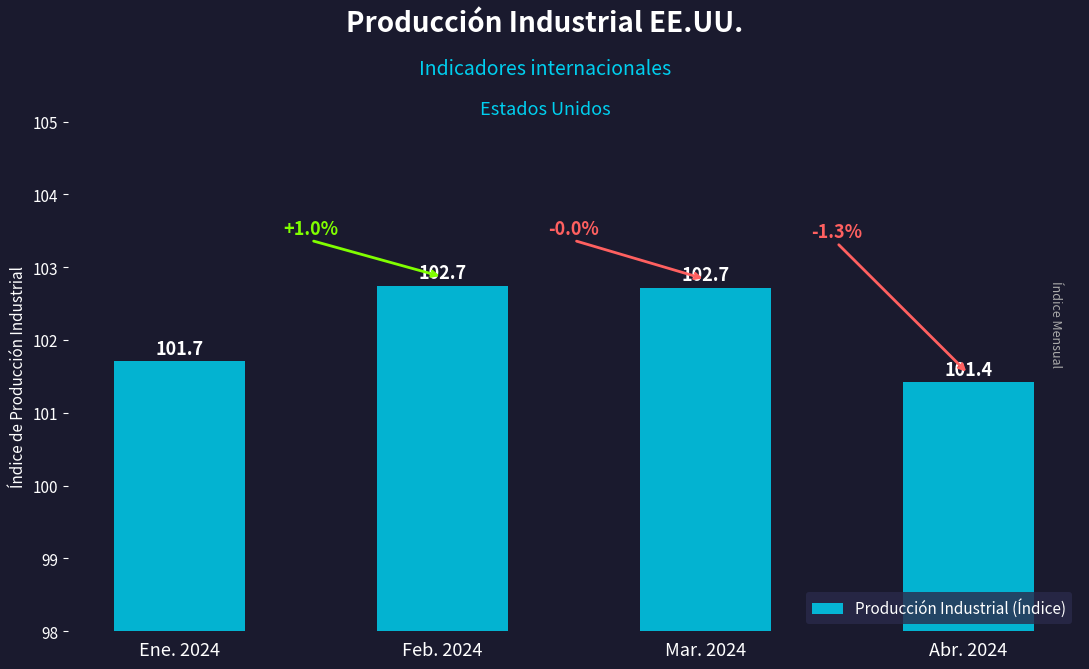

At which category does the chart reach its minimum across all series?

Abr. 2024